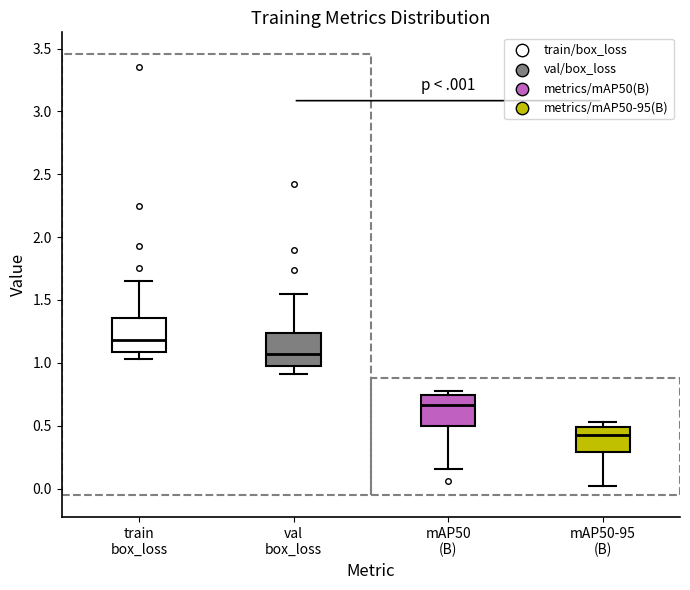

Which box has the lowest median line?

mAP50-95 (B)